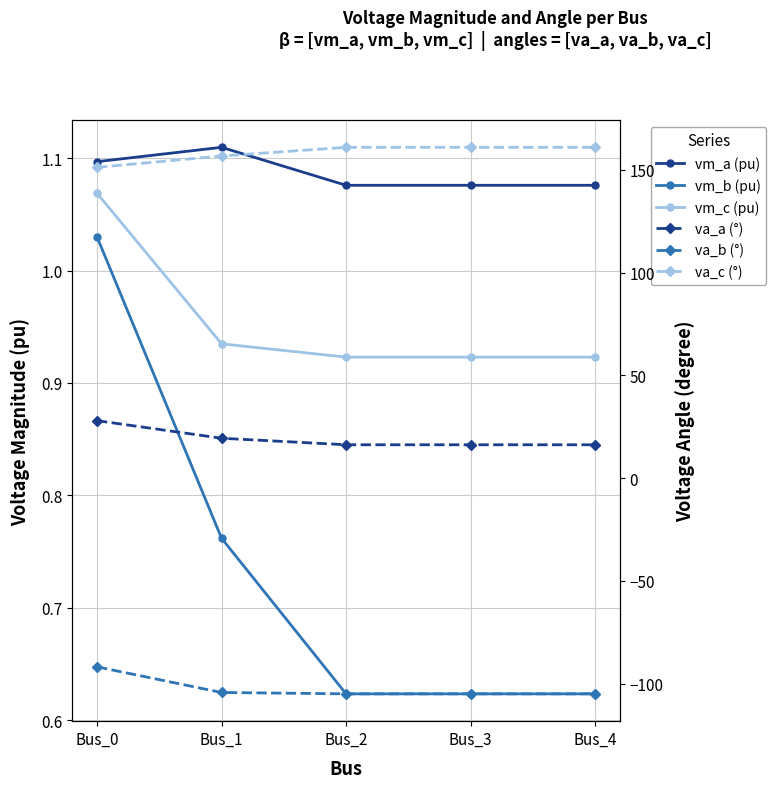

Reading left to right, extract all data points from this chart.

vm_a (pu): Bus_0=1.1	Bus_1=1.1	Bus_2=1.1	Bus_3=1.1	Bus_4=1.1
vm_b (pu): Bus_0=1.0	Bus_1=0.8	Bus_2=0.6	Bus_3=0.6	Bus_4=0.6
vm_c (pu): Bus_0=1.1	Bus_1=0.9	Bus_2=0.9	Bus_3=0.9	Bus_4=0.9
va_a (°): Bus_0=28.0	Bus_1=19.4	Bus_2=16.3	Bus_3=16.3	Bus_4=16.3
va_b (°): Bus_0=-91.8	Bus_1=-104.3	Bus_2=-104.9	Bus_3=-104.9	Bus_4=-104.9
va_c (°): Bus_0=151.2	Bus_1=156.7	Bus_2=161.0	Bus_3=161.0	Bus_4=161.0